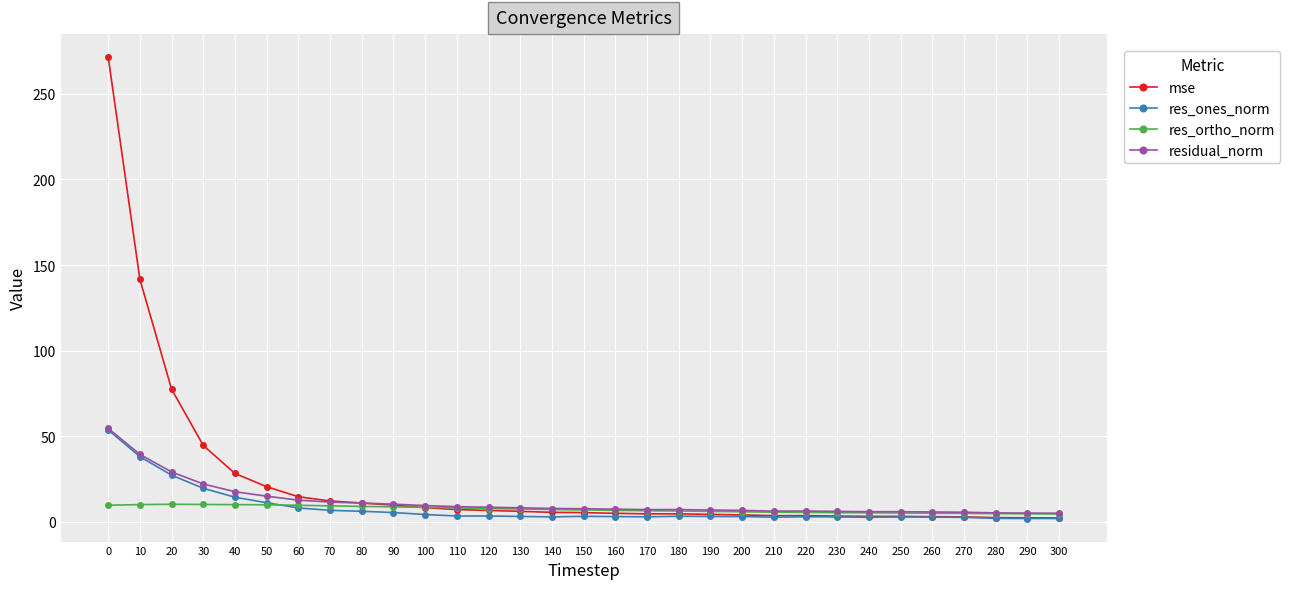

How many lines are shown in the chart?

4